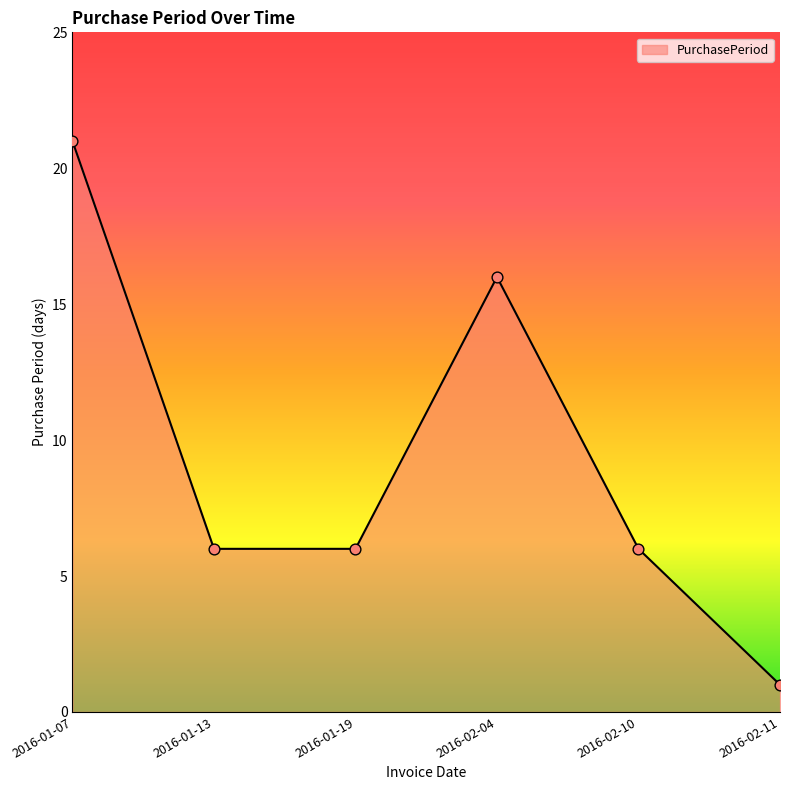

Approximately how many times larger is the value at 2016-02-11 compared to 2016-01-13?

0.2